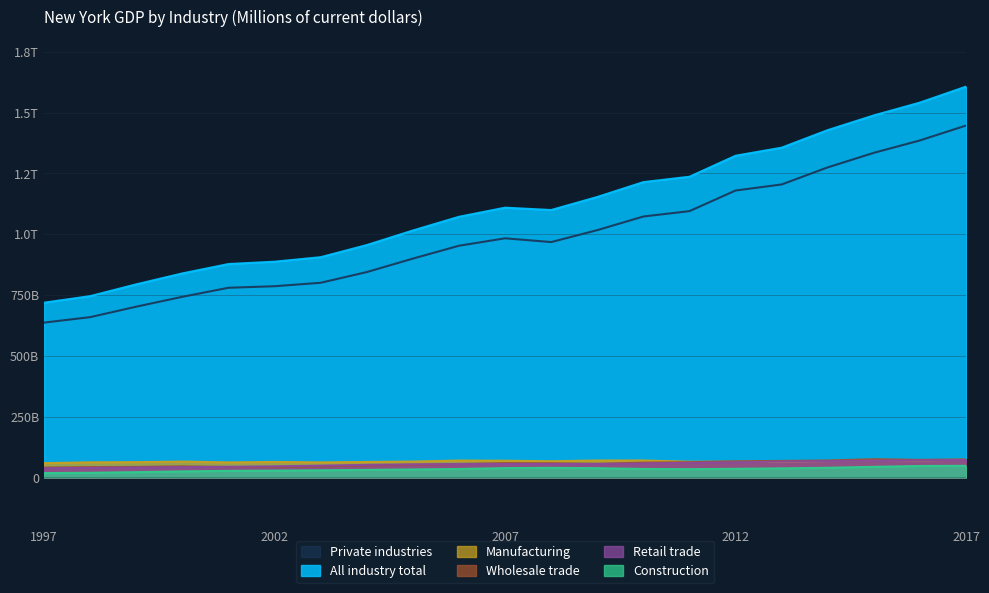

Which category has the highest value across all series?

2017